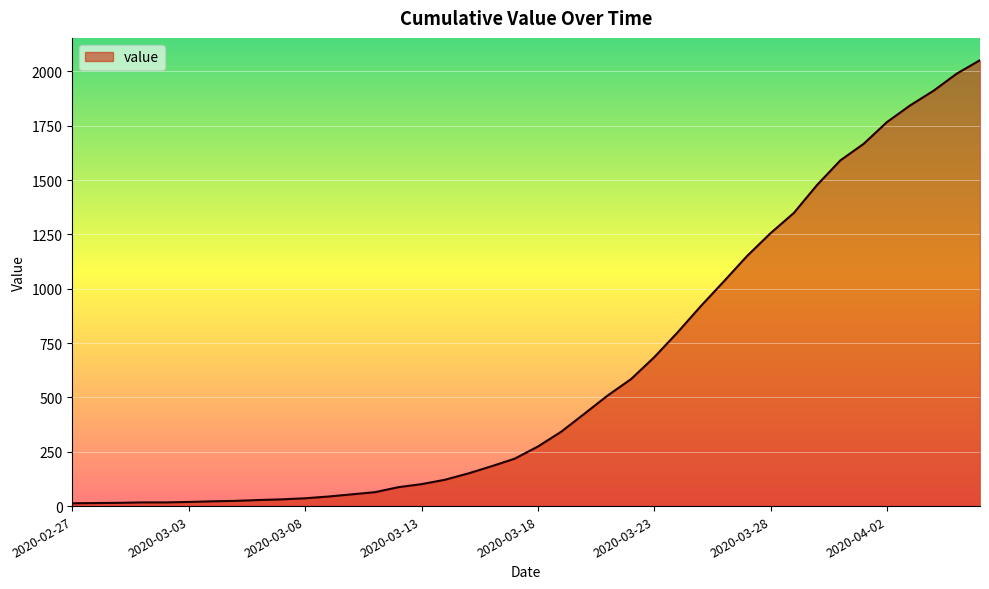

How many lines are shown in the chart?

1